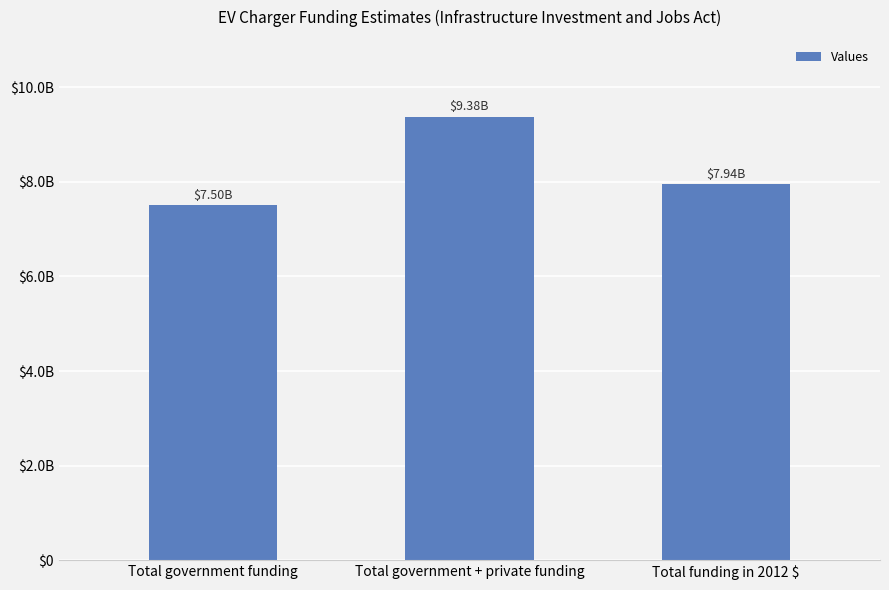

Are the bars horizontal?

No